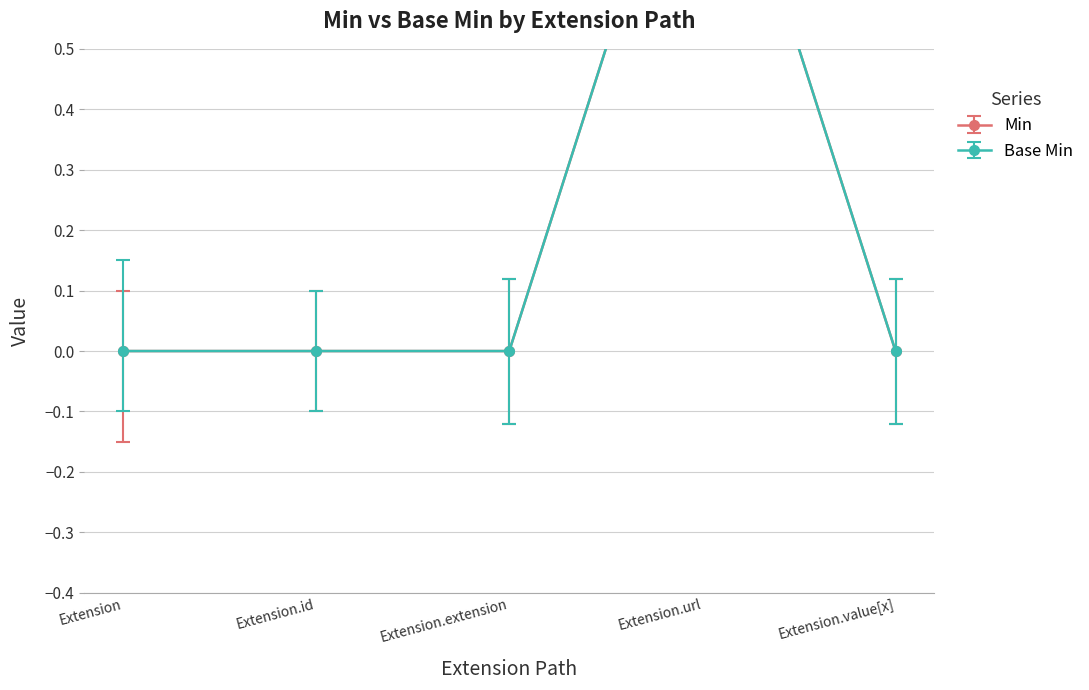

How many data points does each series have?

5